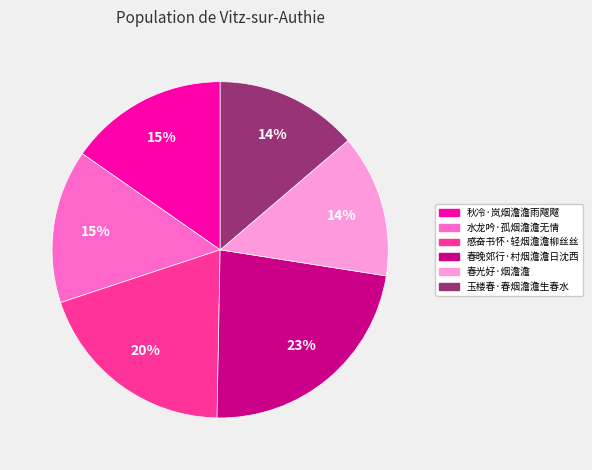

True or false: 玉楼春·春烟澹澹生春水 accounts for 14% of the total.

True